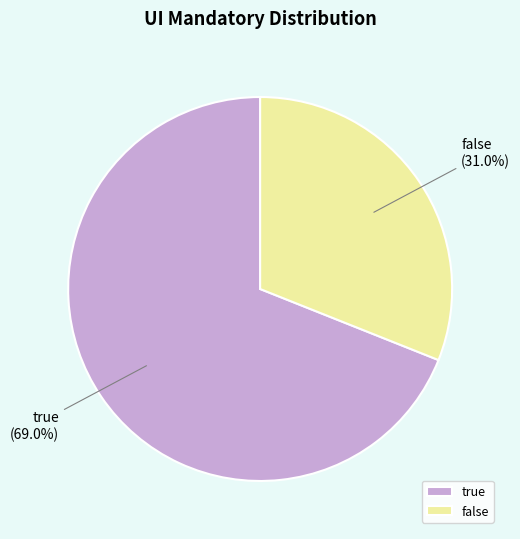

Which category has the biggest portion of the pie?

true